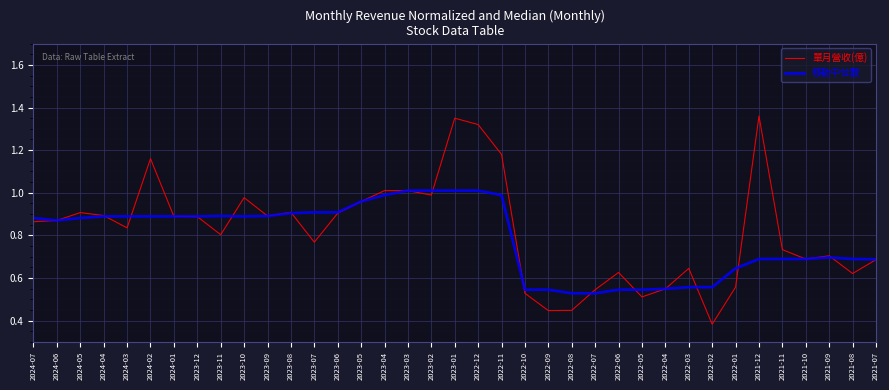

Is the value of 移動中位數 at 2022-07 greater than the value of 單月營收(億) at 2024-05?

No